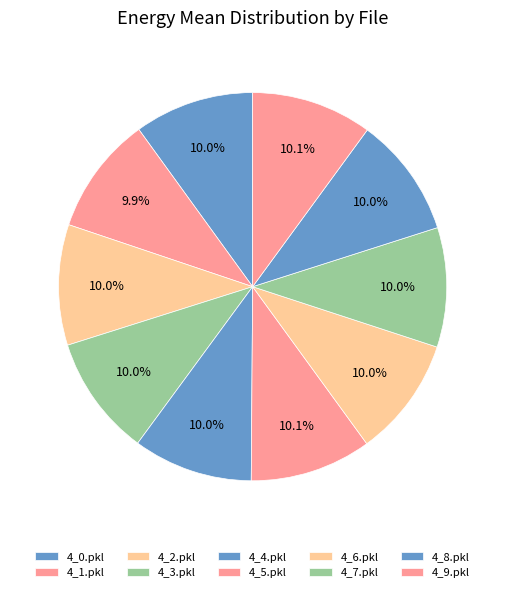

The 4_4.pkl slice represents 10% of the pie. True or false?

True